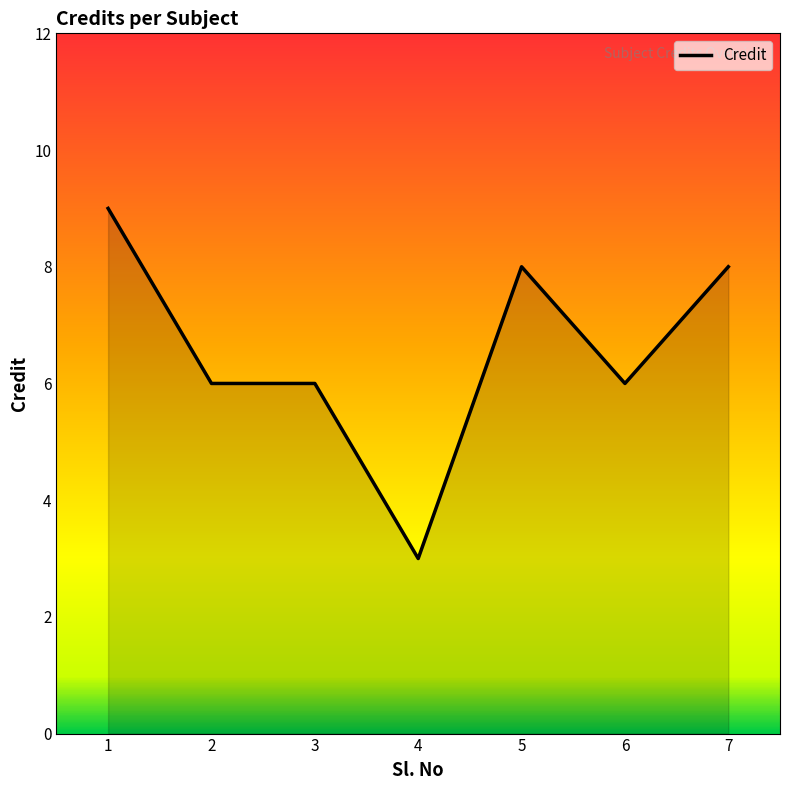

Reading left to right, list all the values displayed in this chart.

1=9	2=6	3=6	4=3	5=8	6=6	7=8